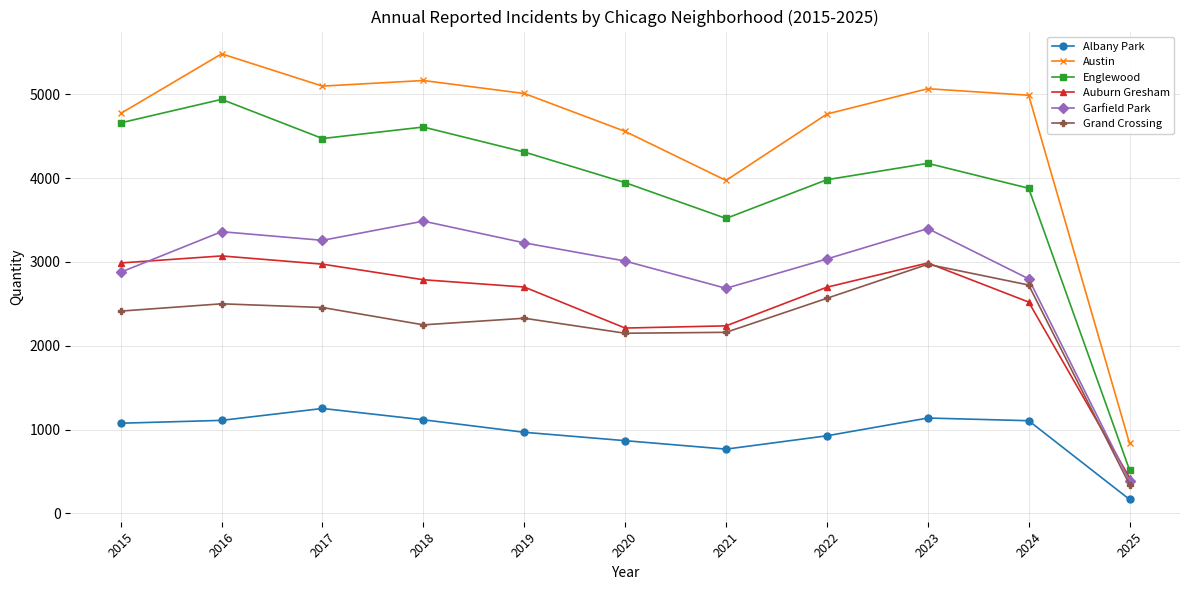

True or false: Auburn Gresham has more than 1 points higher than both neighbors.

True